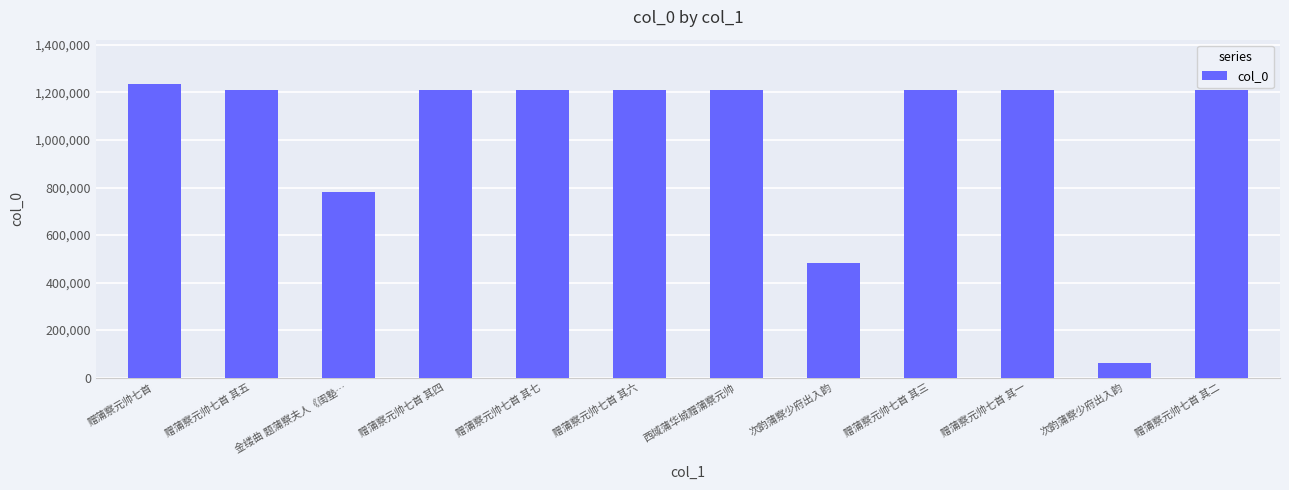

True or false: the data shows 2125341 at 西域蒲华城赠蒲察元帅.

False